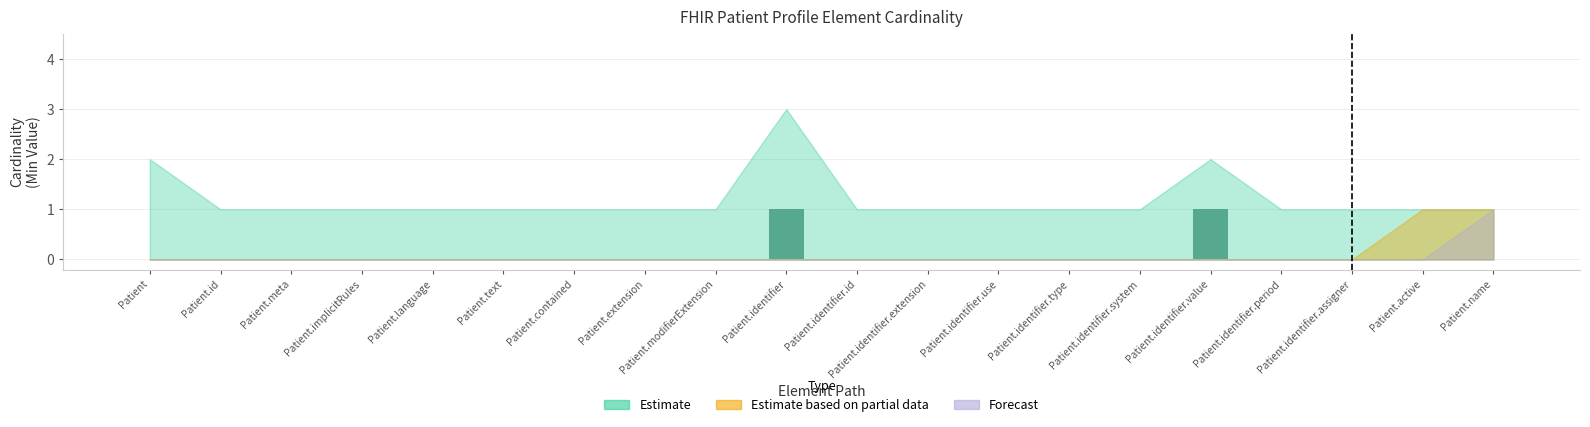

True or false: the data shows 0 at Patient.name.

True